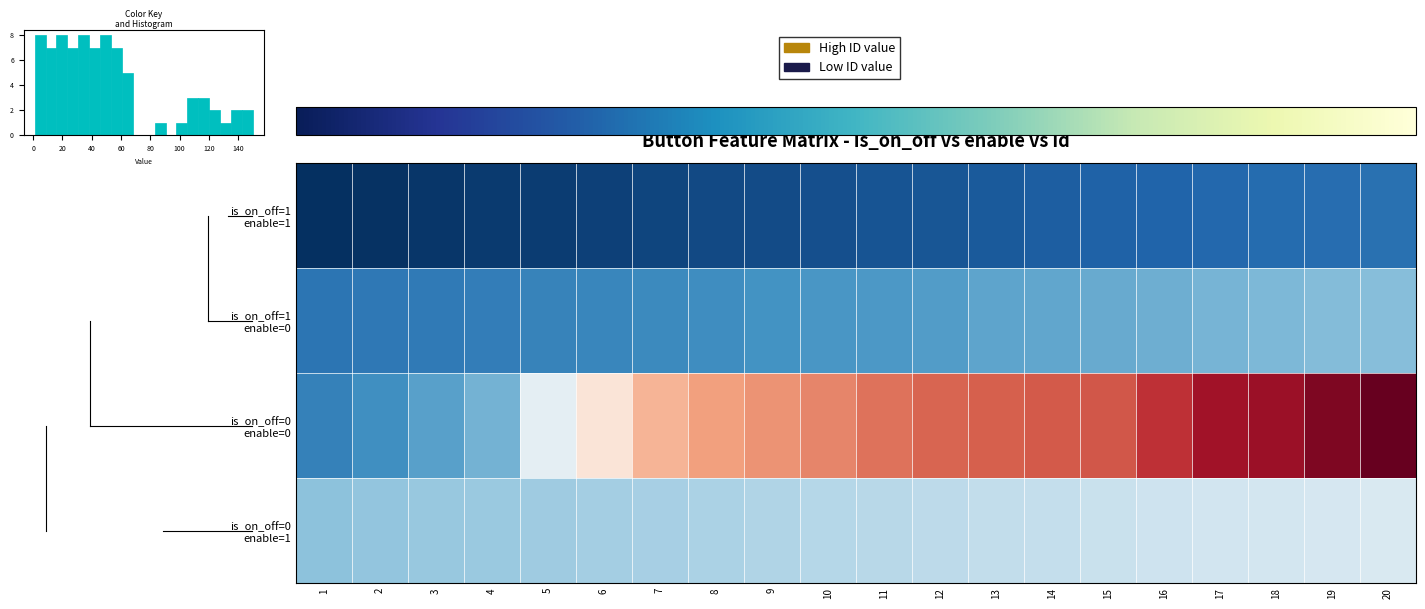

Between 5 and 13, which series saw the biggest shift?

is_on_off=0 enable=0